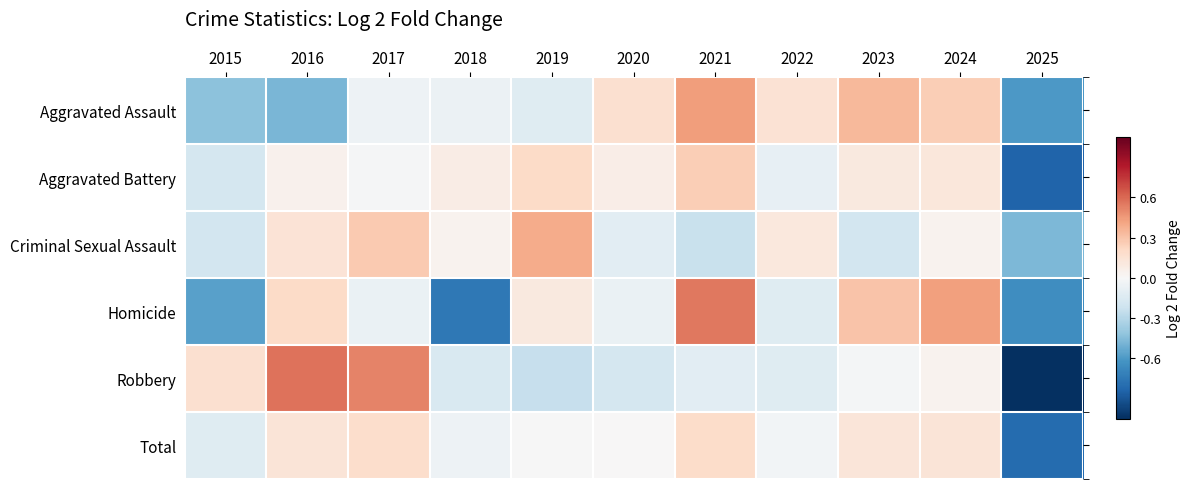

At which category is the sum across all series the highest?

2021